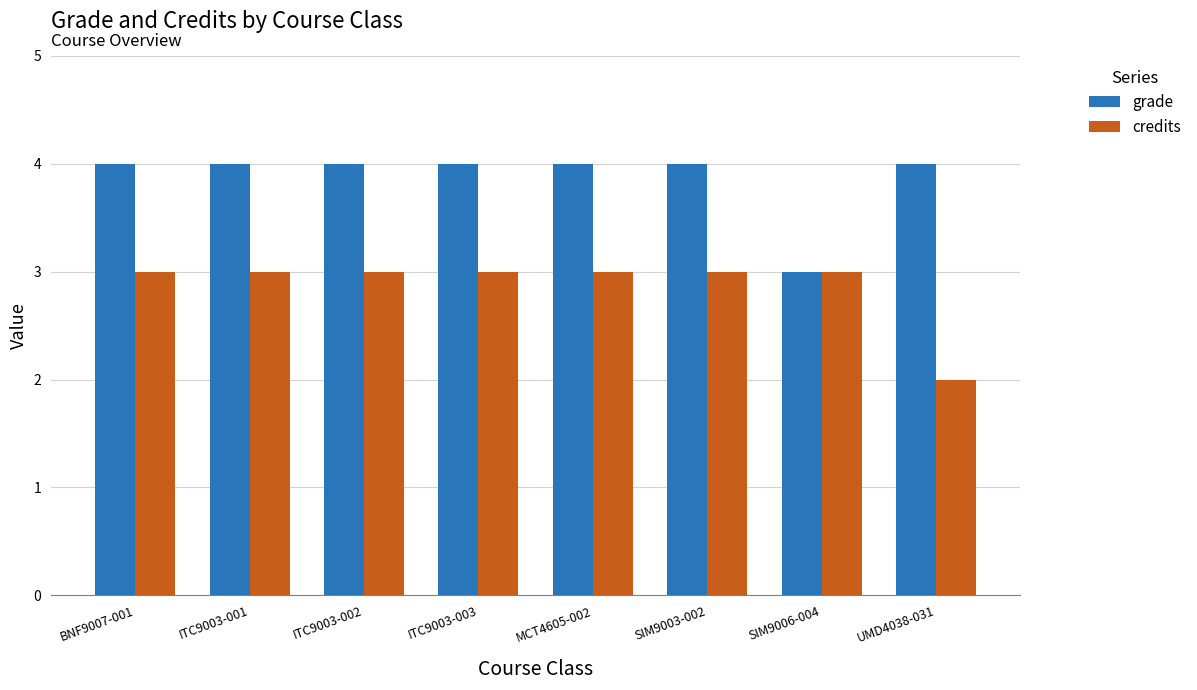

What are all the series names shown in the legend?

grade, credits